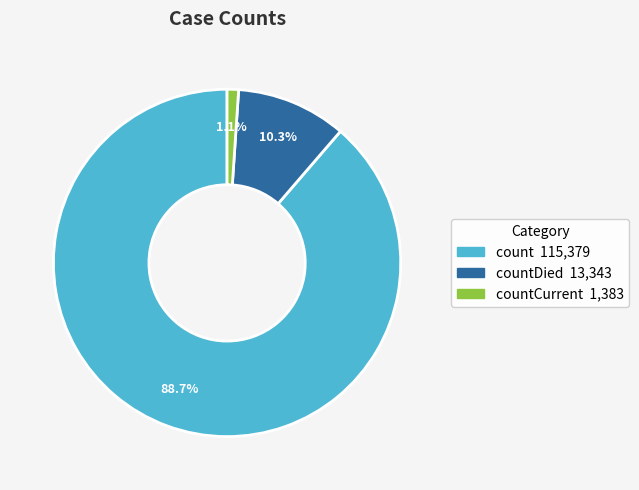

Count the number of slices in the pie.

3